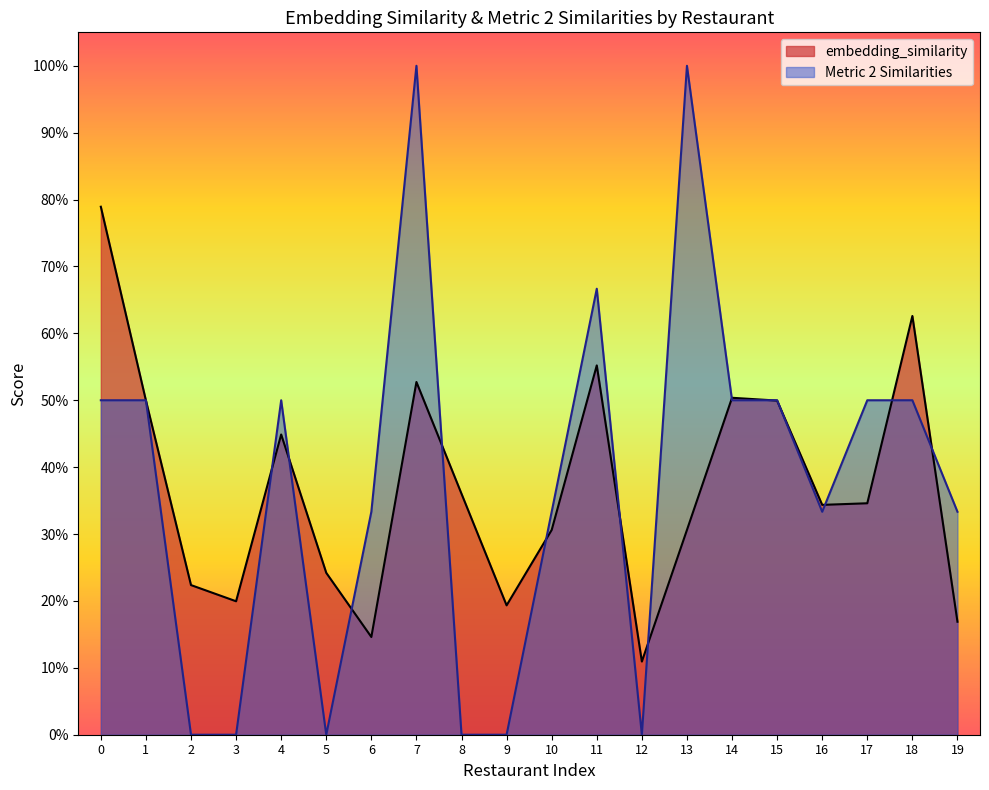

What is the total value across all series at 14?

1.0